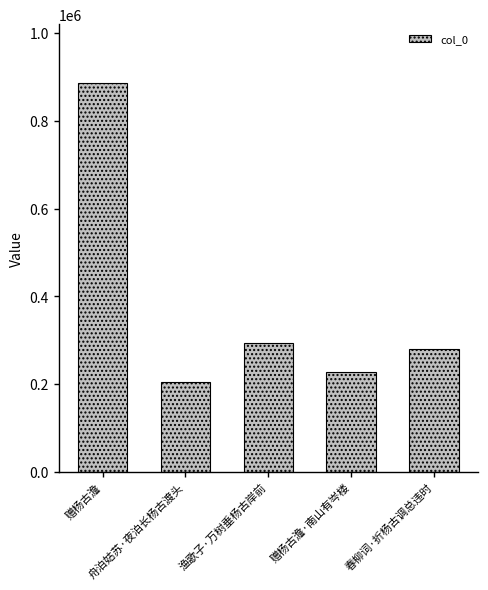

What is the label of the 3rd bar from the right?

渔歌子·万树垂杨古岸前